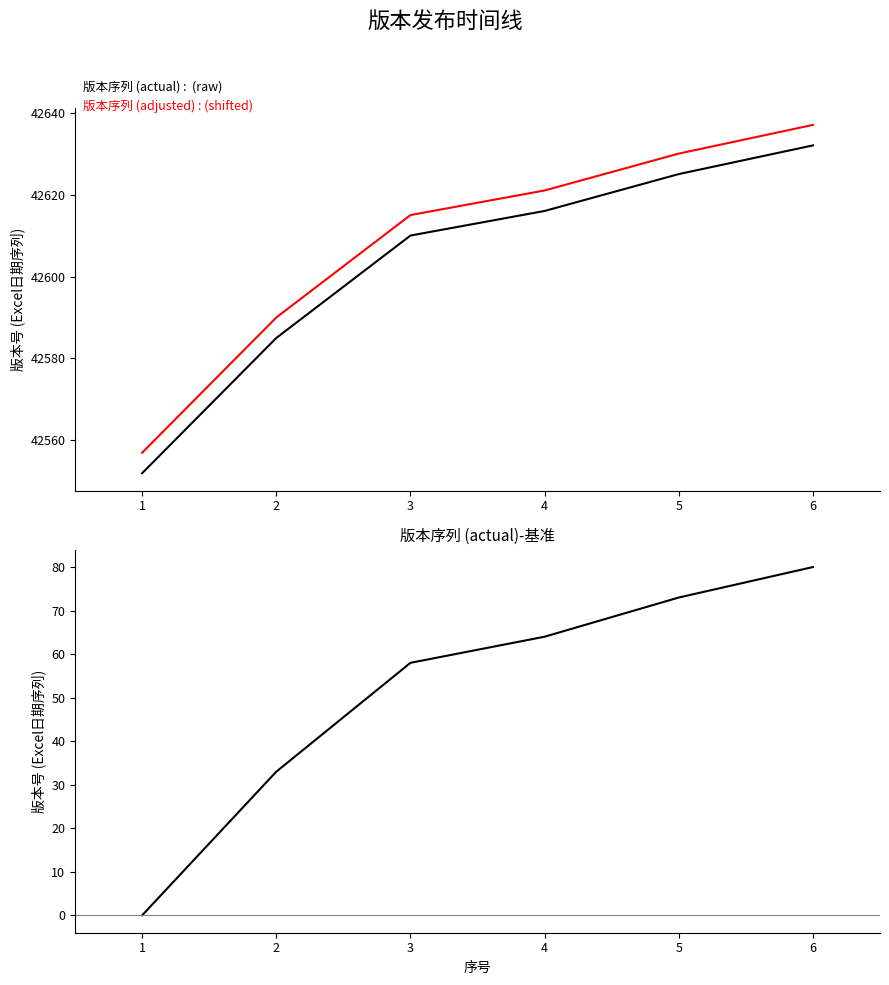

Where does the 版本序列 (actual) series first go above 42616?

5